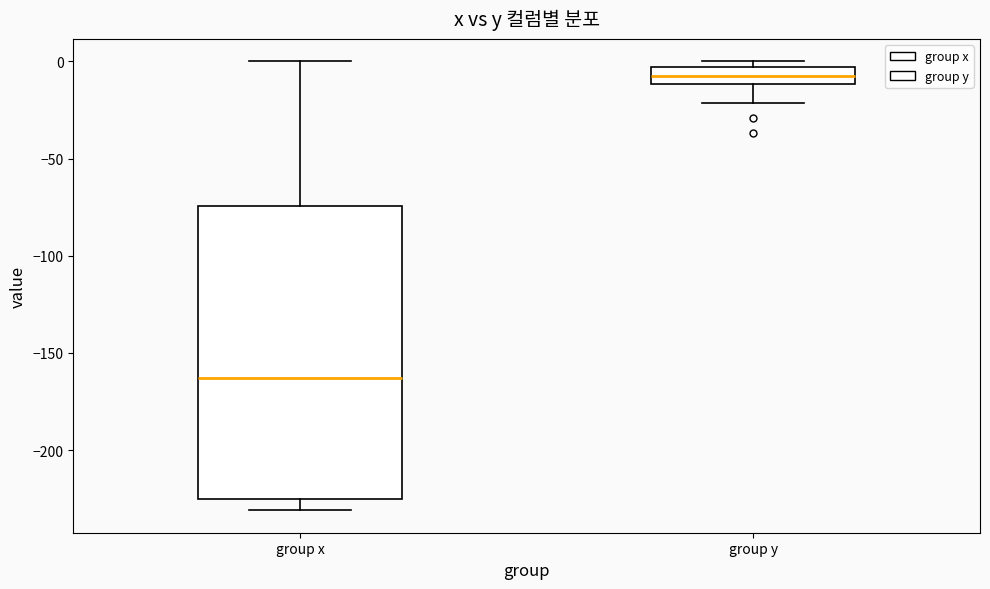

Reading left to right, transcribe this box plot: for each box, give where its median line is, the range the box spans, and where its two whiskers end, as read against the y-axis. The values are not printed on the chart, so give them approximately, as read against the axis.

group x: median -165, box -225 to -75, whiskers -230 to 0
group y: median -5 (inside the box), box -10 to -5, whiskers -20 to 0